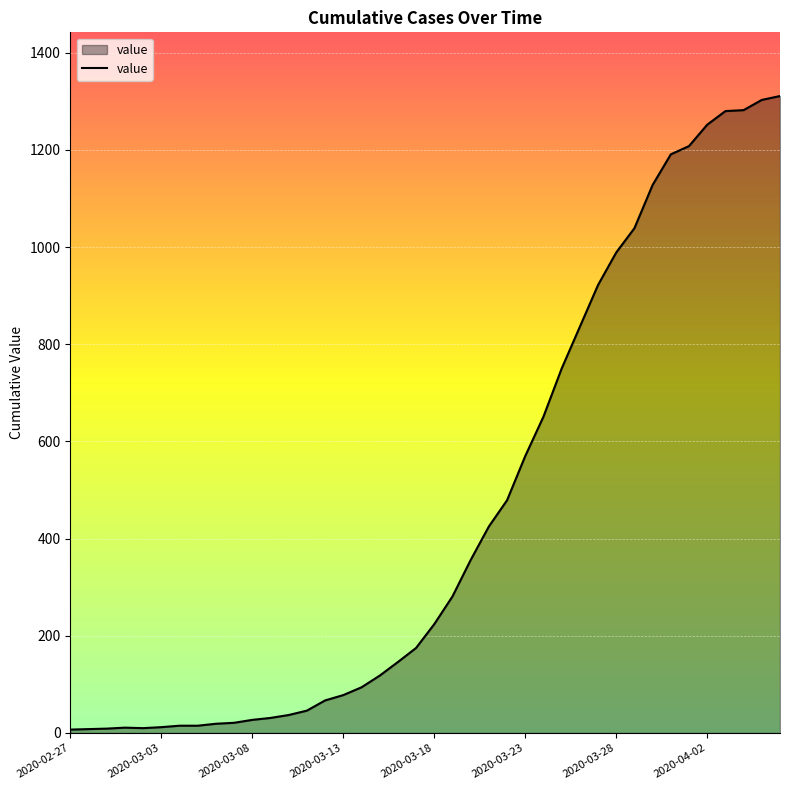

What is the difference between the maximum and minimum values?

1304